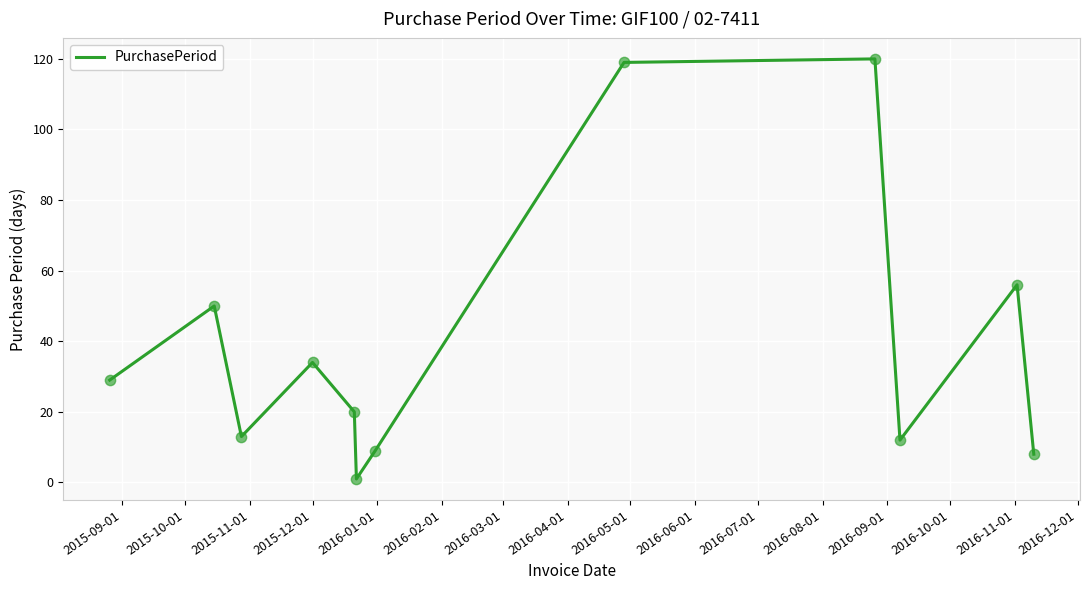

What is the maximum value shown in the chart?

120